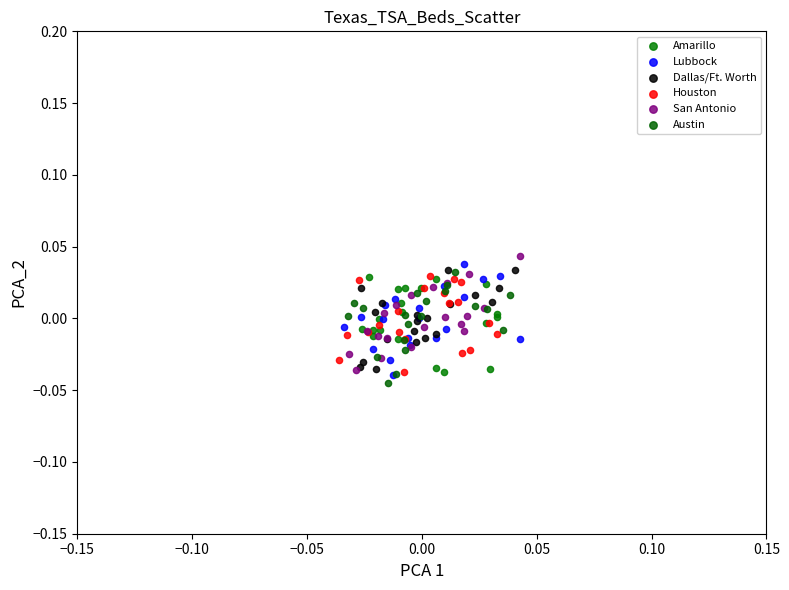

Which series reaches the maximum Y coordinate?

San Antonio